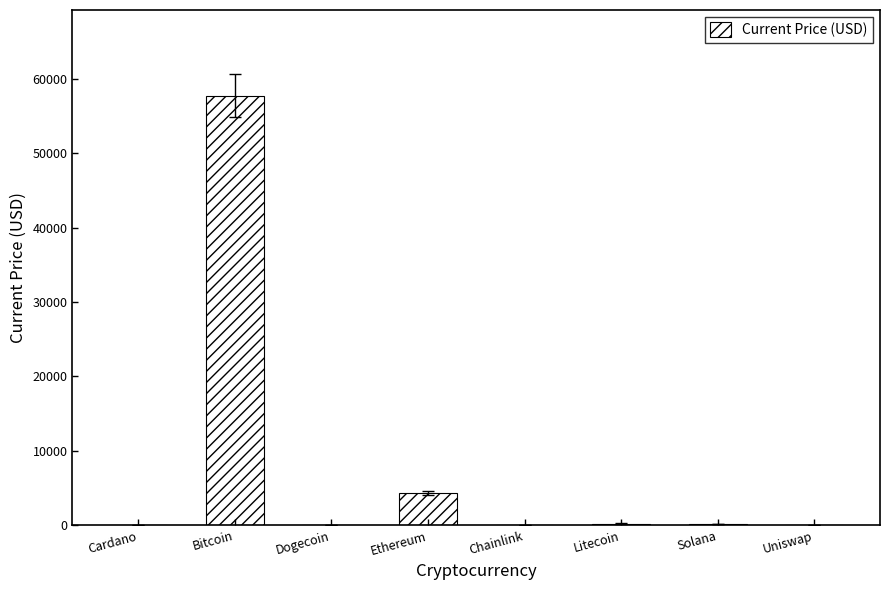

Where is the data nearest to the value 28869?

Ethereum